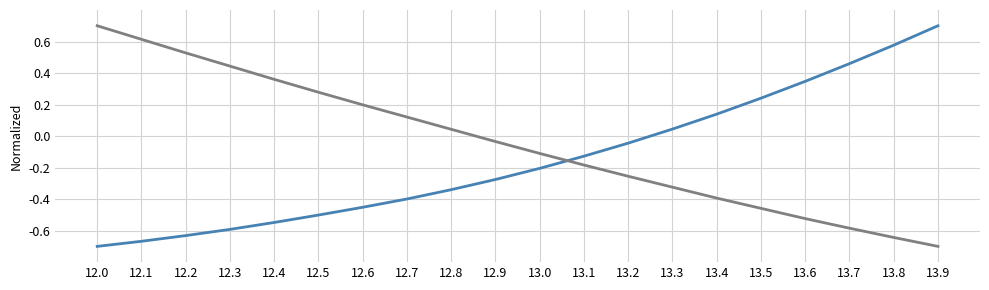

What is the spread (max minus min) of values at 12.5?

0.8